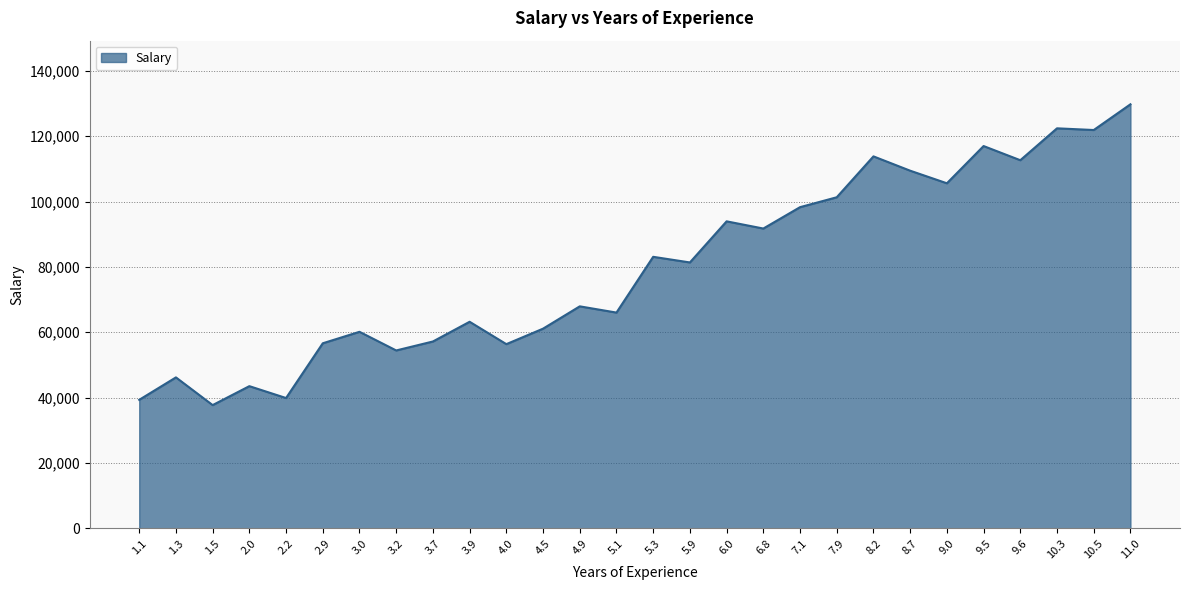

Which label corresponds to the largest value in the chart?

11.0